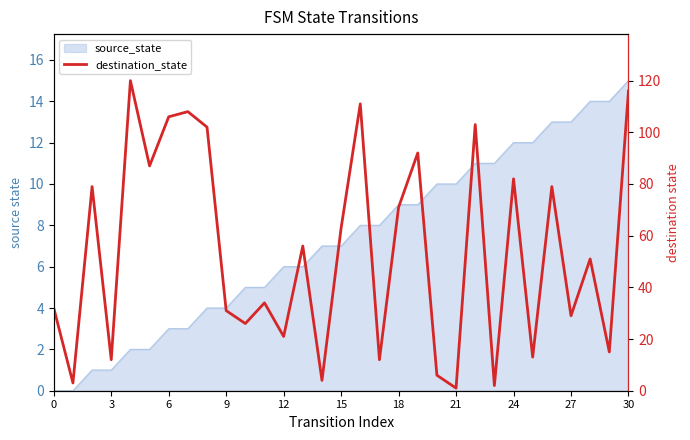

How many lines are shown in the chart?

1